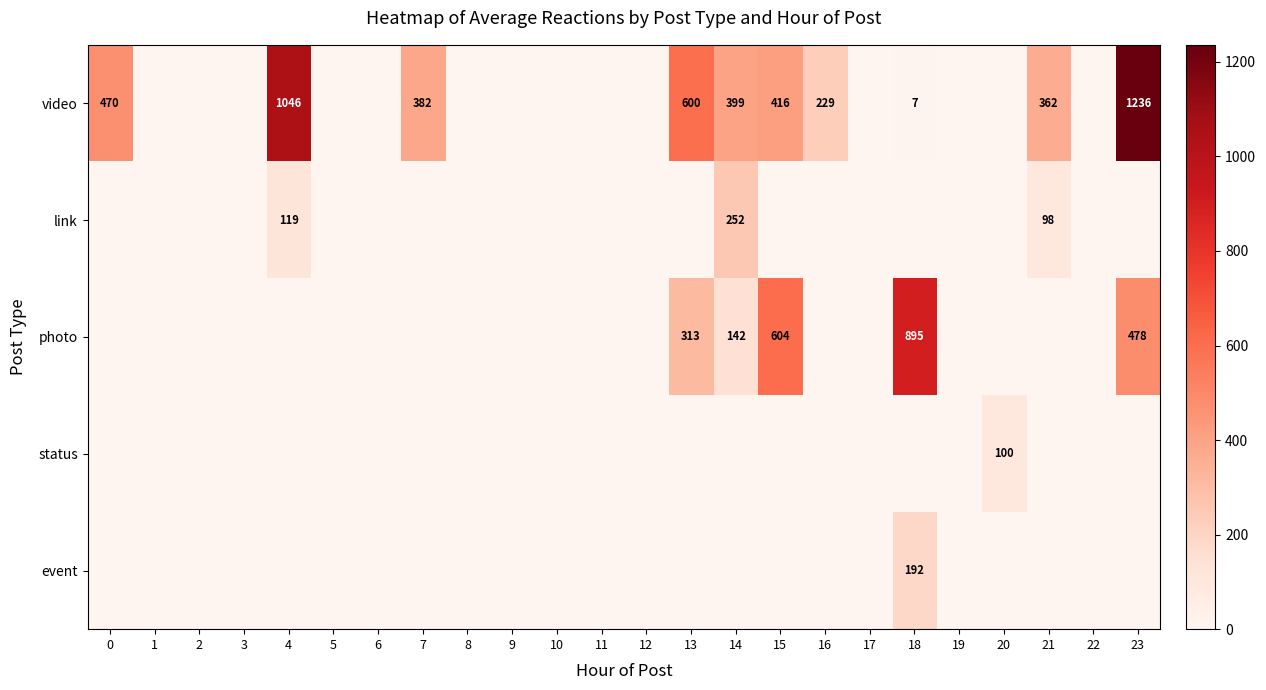

At which category is the sum across all series the highest?

23